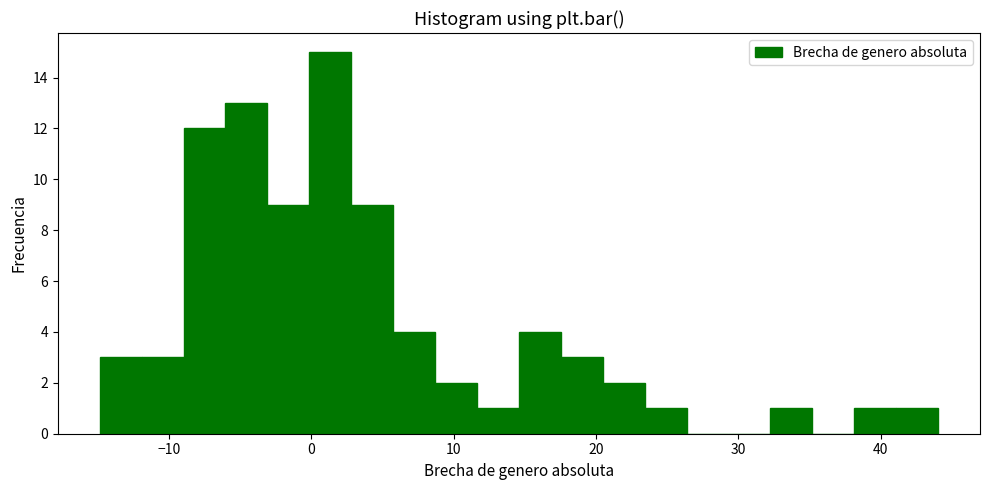

Read against the x-axis, roughly where is the centre of the tallest bar?

1